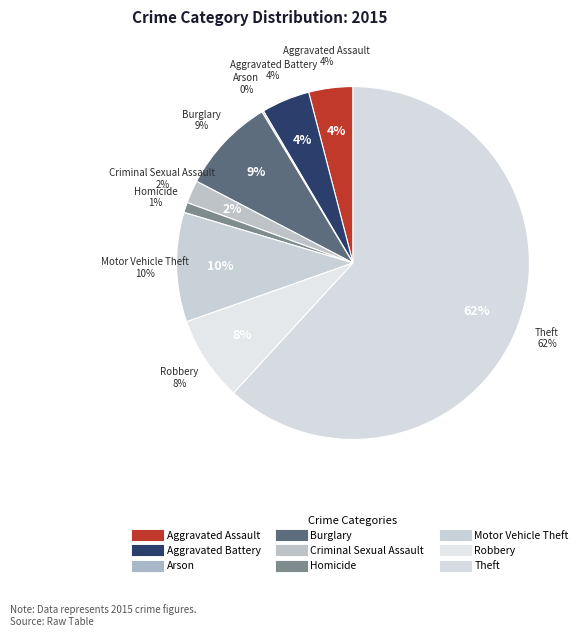

To the nearest percent, what portion does Criminal Sexual Assault represent?

2%